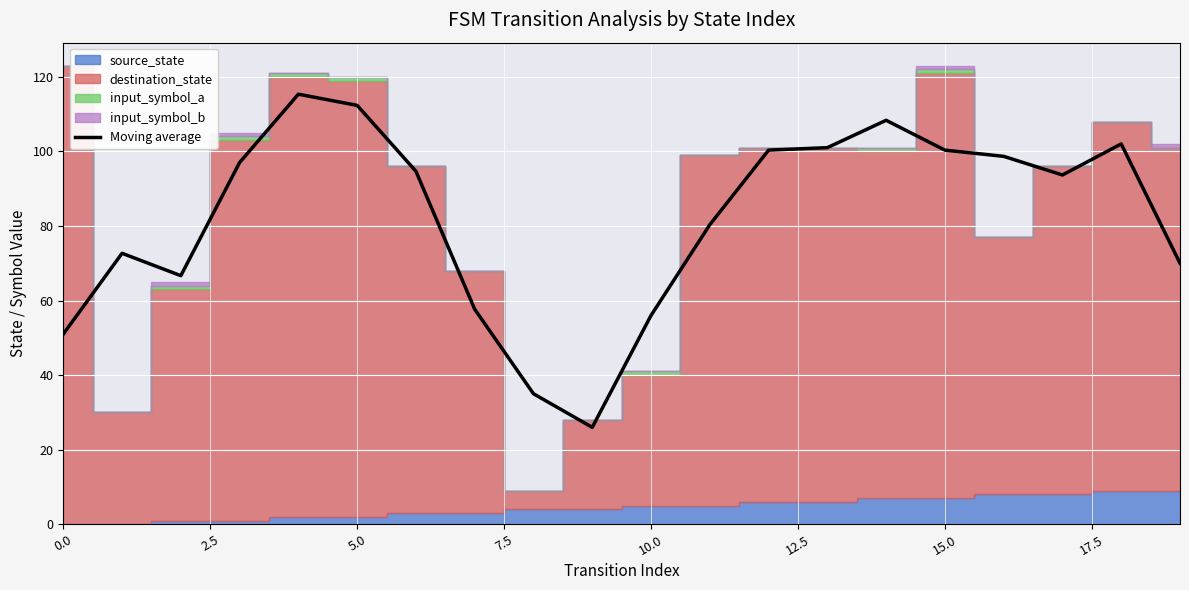

What is the lowest value of the Moving average series?

26.0